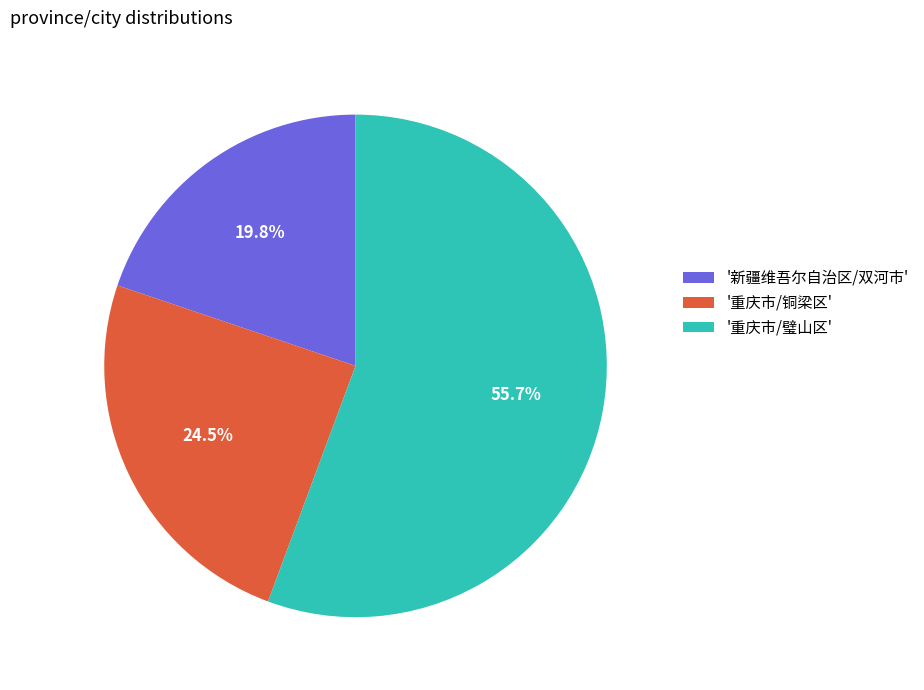

How many segments does this pie chart have?

3